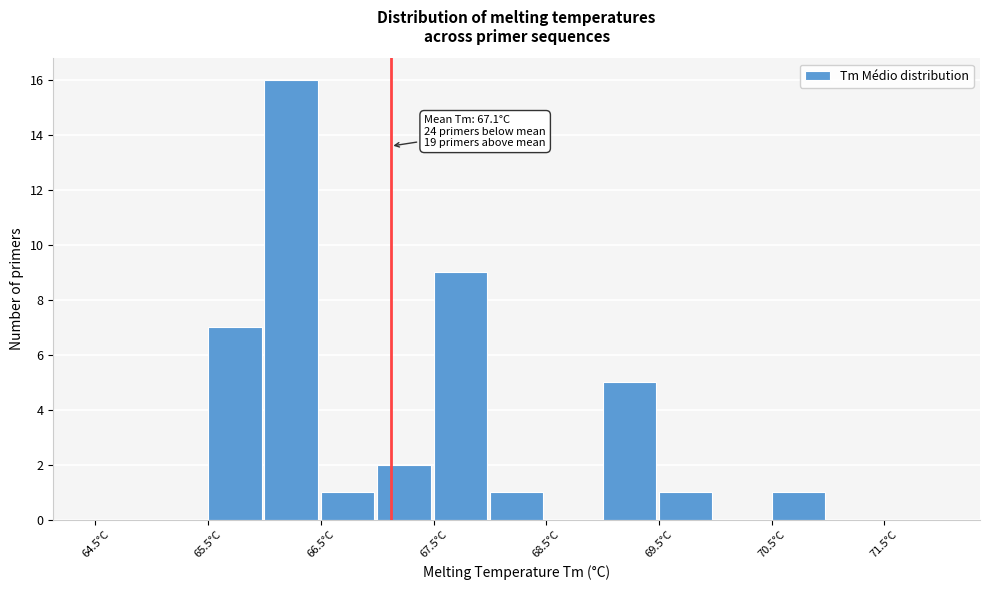

Which range on the x-axis has the tallest bar?

66.0 to 66.5